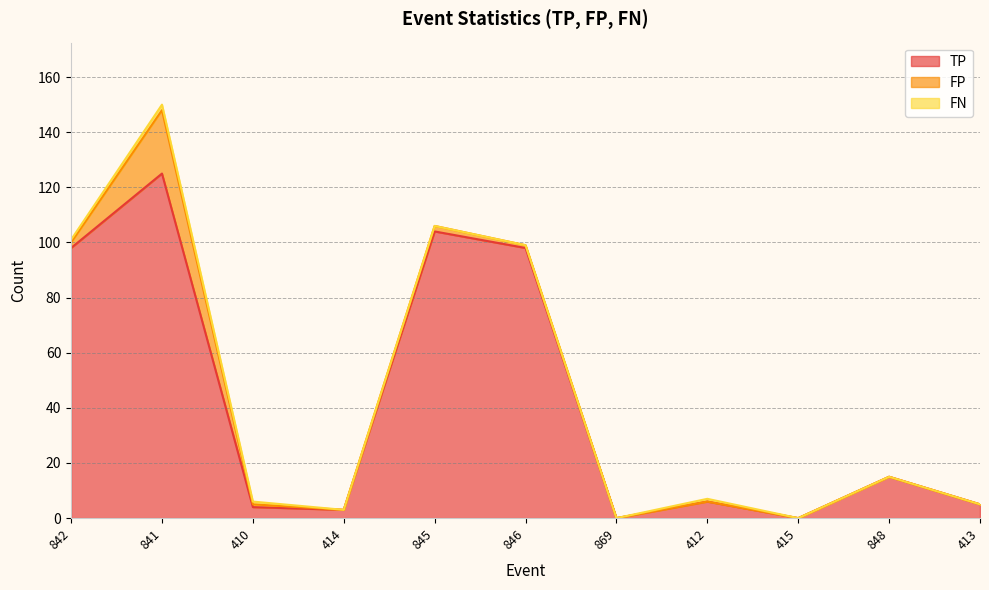

Reading left to right, what are all the values shown in this chart?

TP: 98	125	4	3	104	98	0	6	0	15	5
FP: 2	23	1	0	2	1	0	0	0	0	0
FN: 1	2	1	0	0	0	0	1	0	0	0